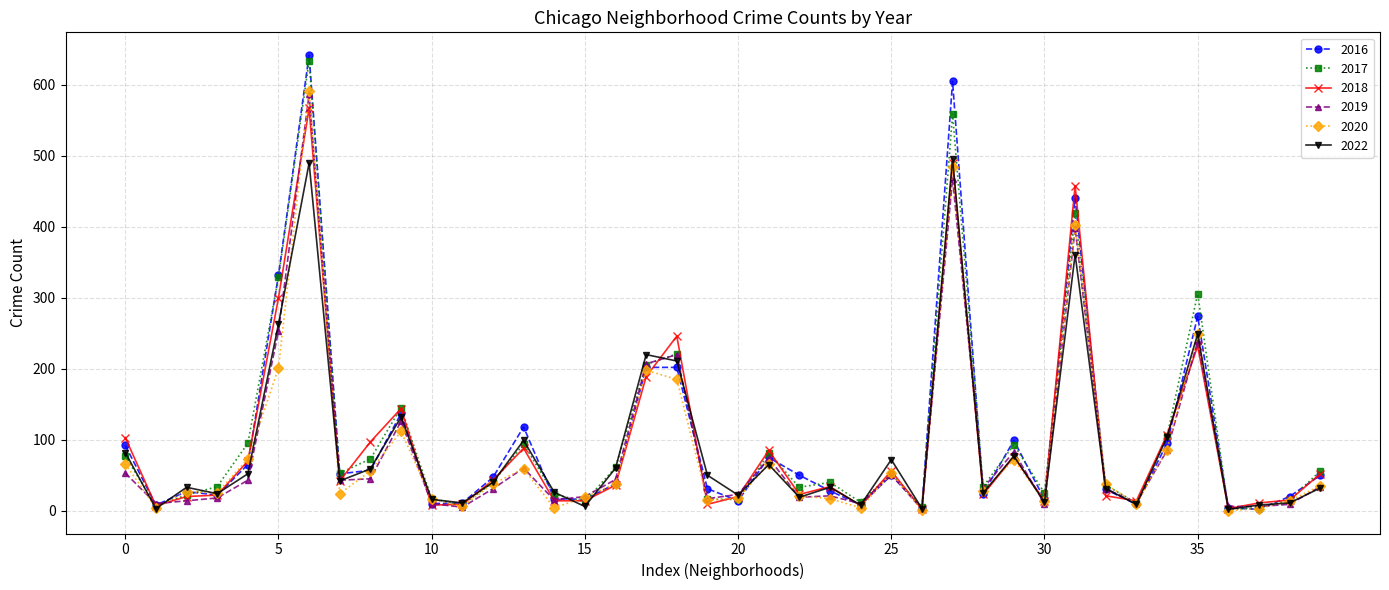

How many lines are shown in the chart?

6